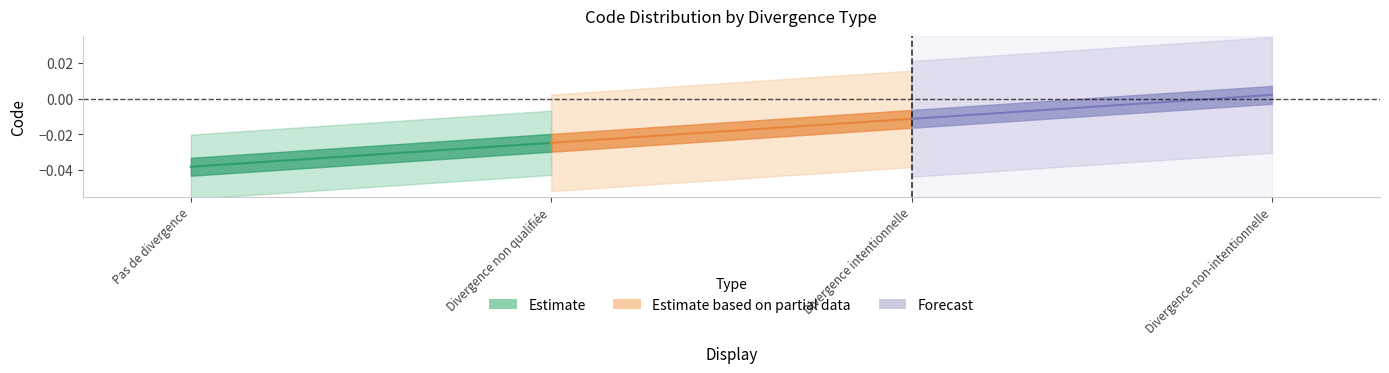

How many lines are shown in the chart?

3